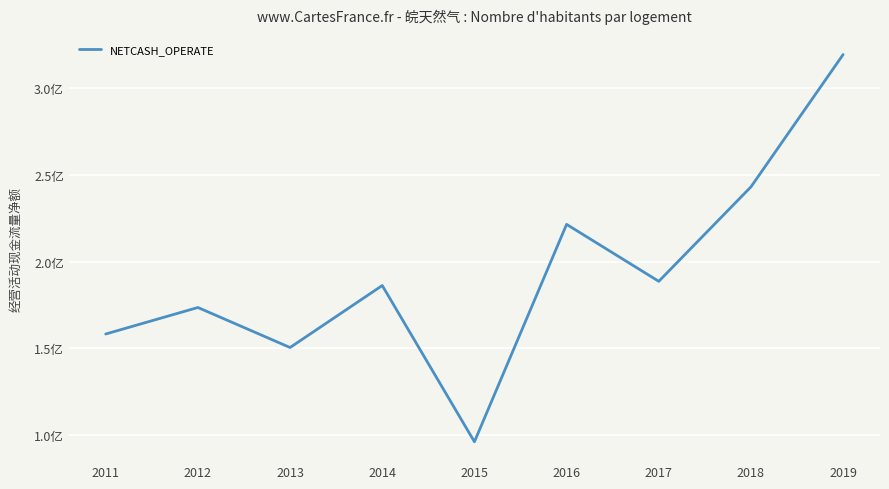

Is this an area chart (filled region under the line)?

No